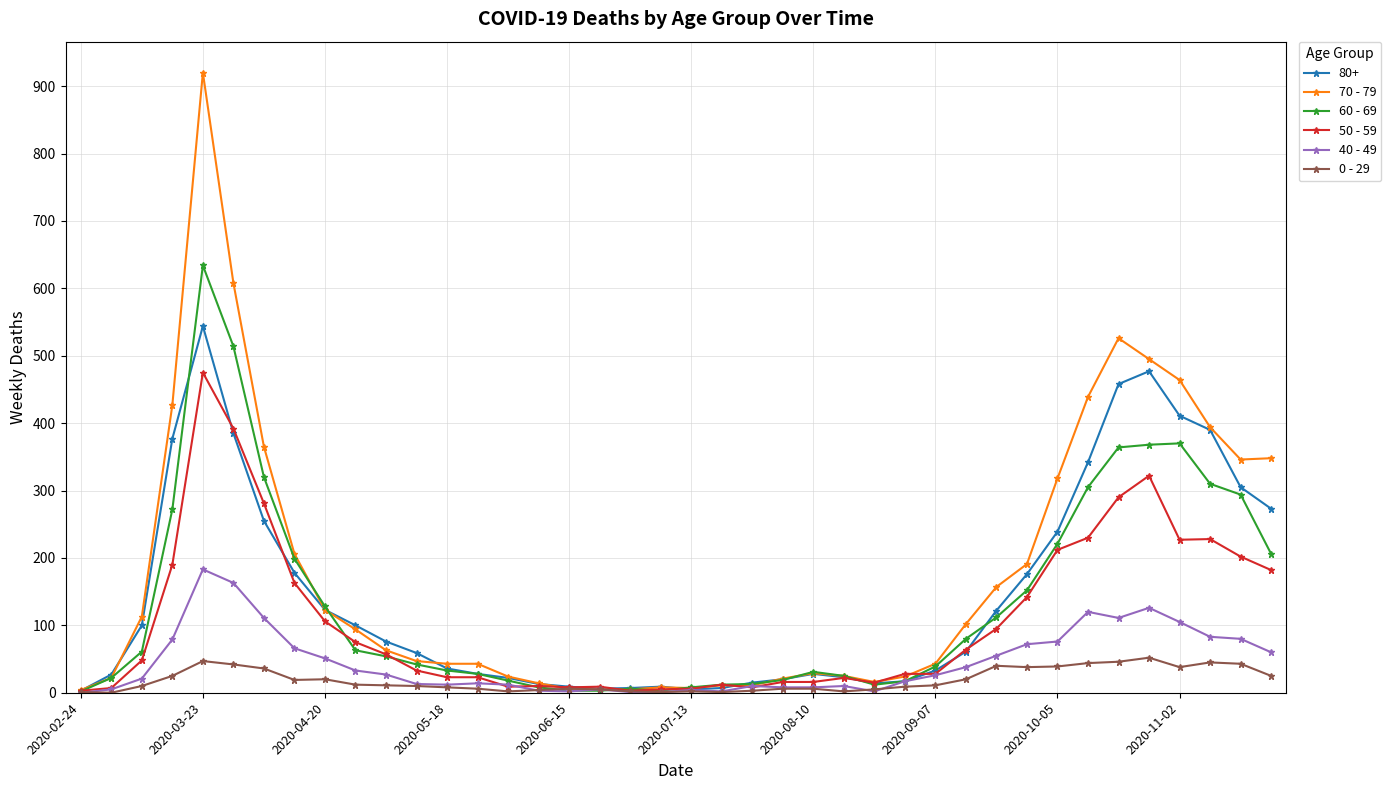

Rank the series by their maximum value, from highest to lowest.

70 - 79, 60 - 69, 80+, 50 - 59, 40 - 49, 0 - 29